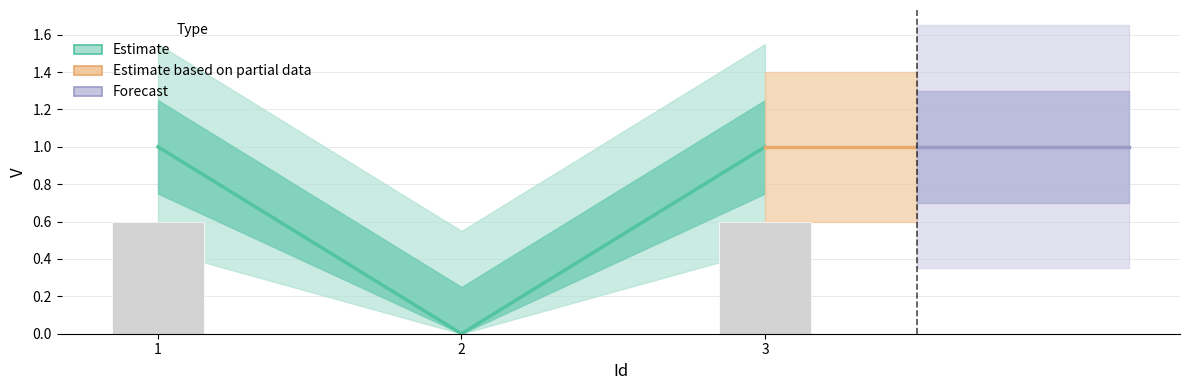

Does the chart contain any negative values?

No